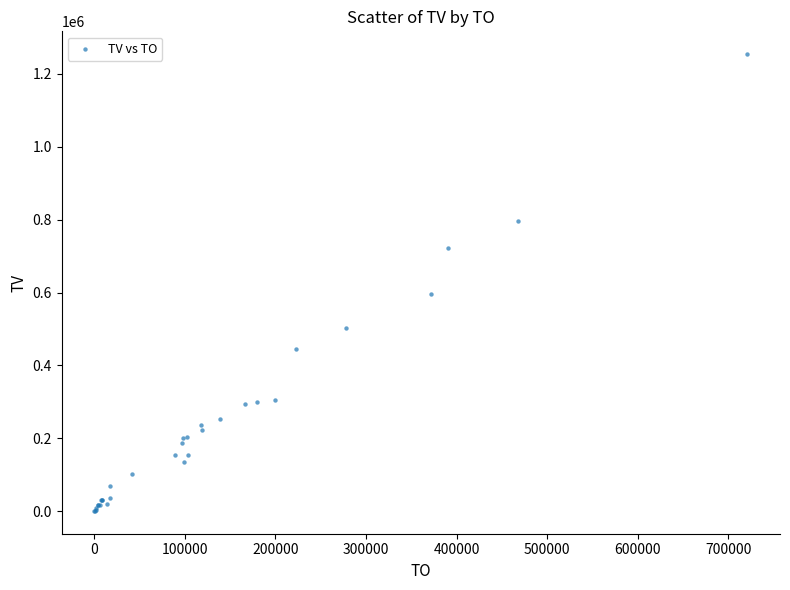

What Y value in the scatter plot is closest to 627500?

597000